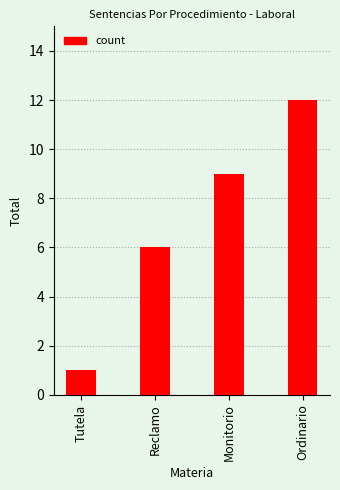

What is the value of the 1st bar from the left?

1